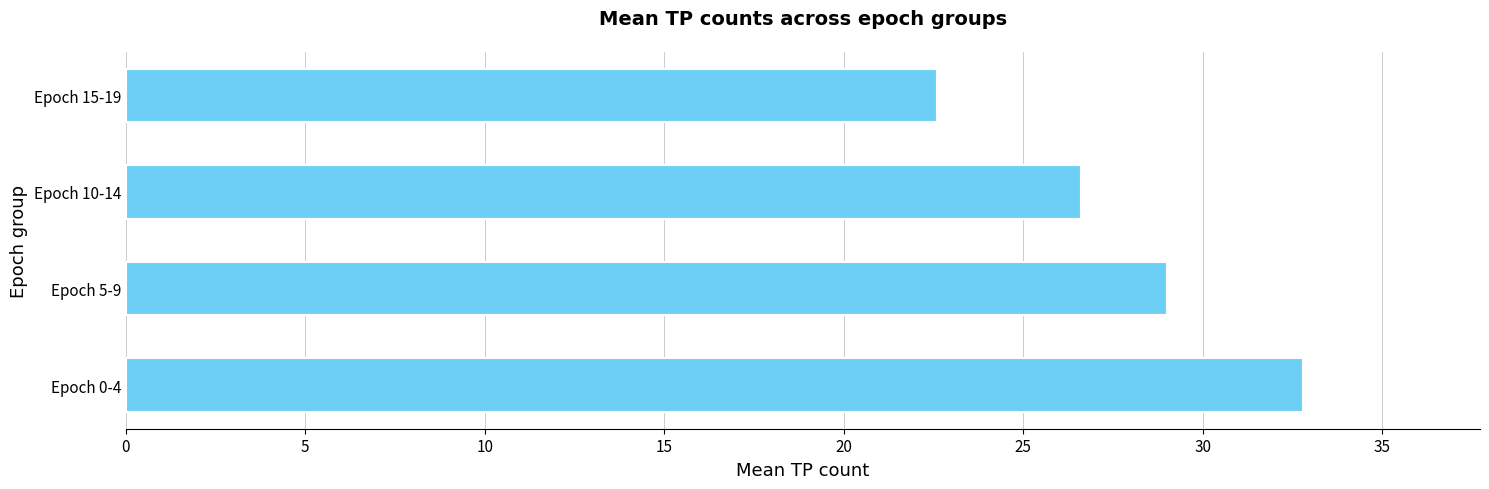

Does the chart contain any negative values?

No